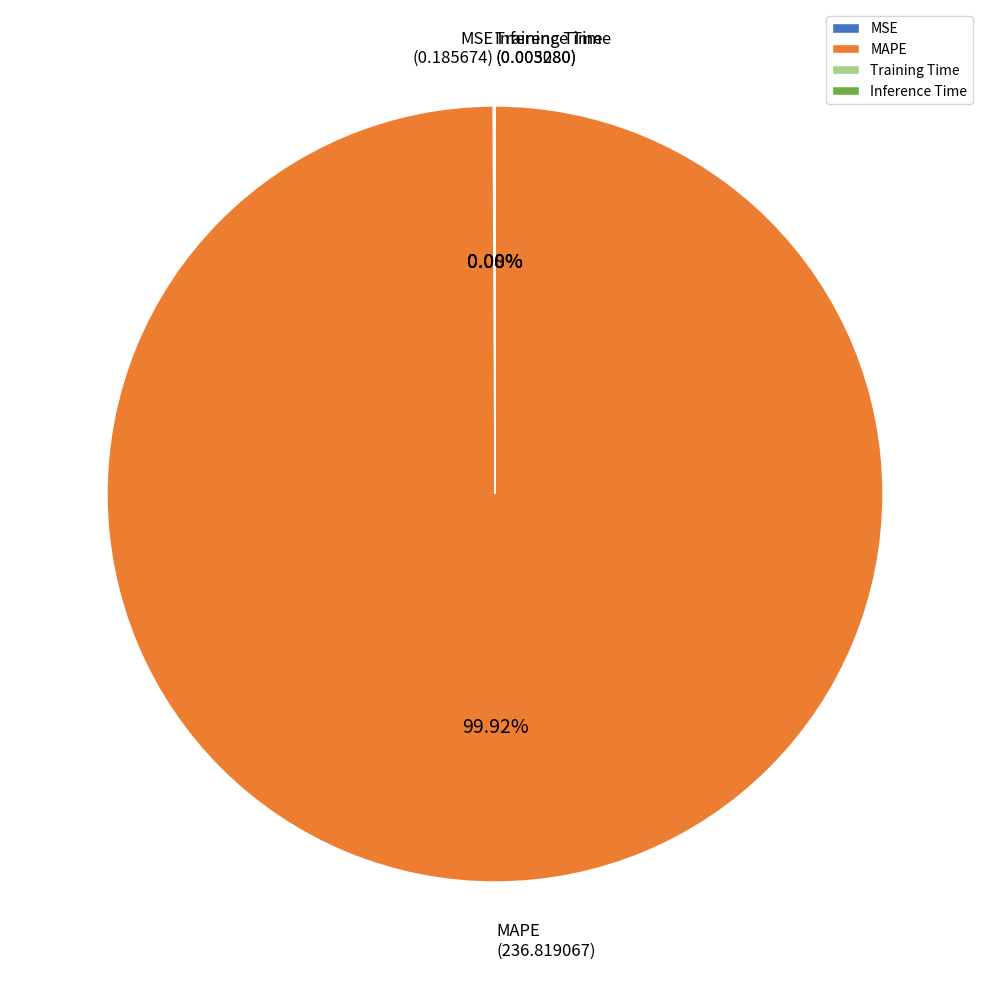

Is there any slice that represents more than half of the pie?

Yes